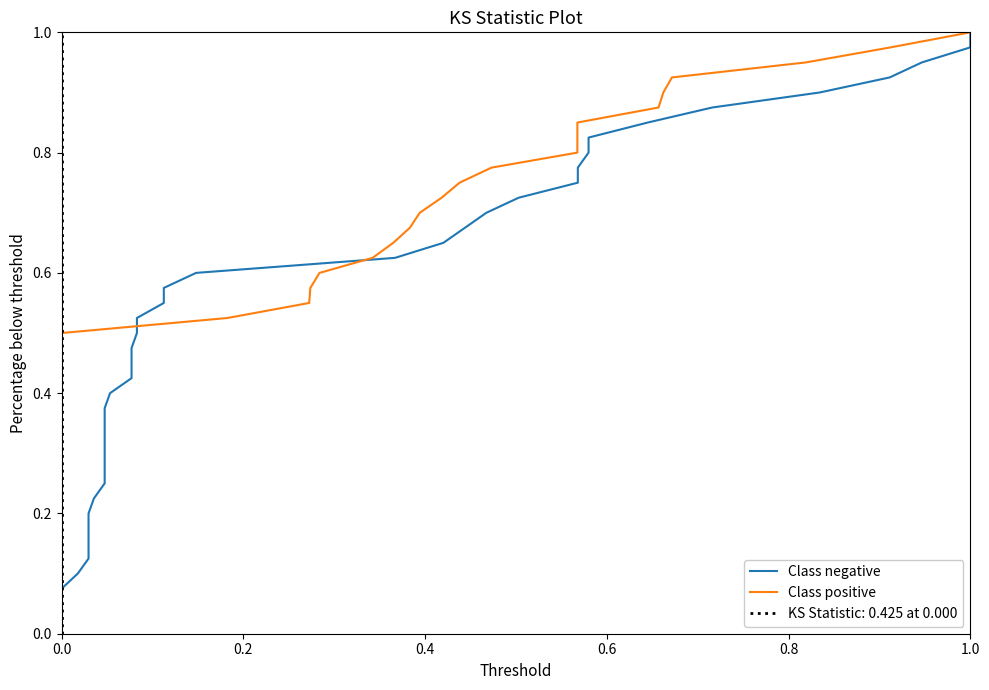

Which series has the largest total across all categories?

Class negative